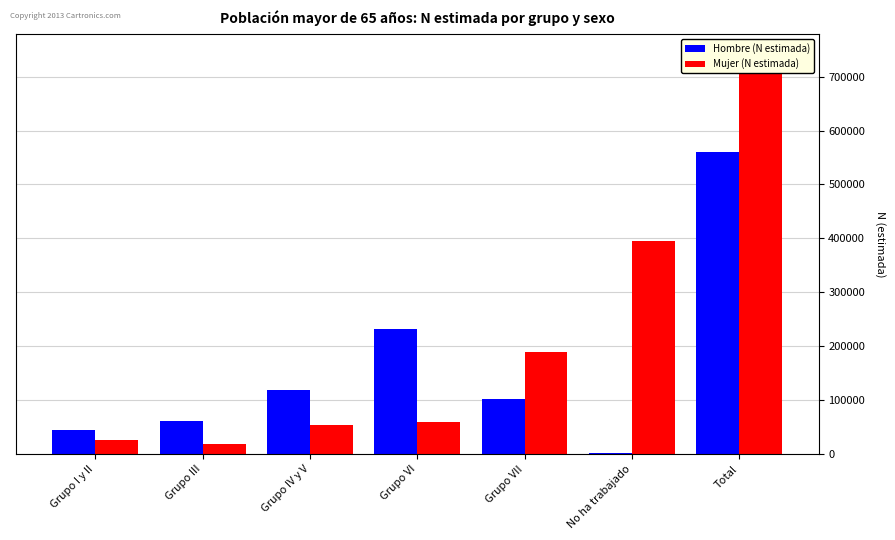

Rank the series by their maximum value, from highest to lowest.

Mujer (N estimada), Hombre (N estimada)